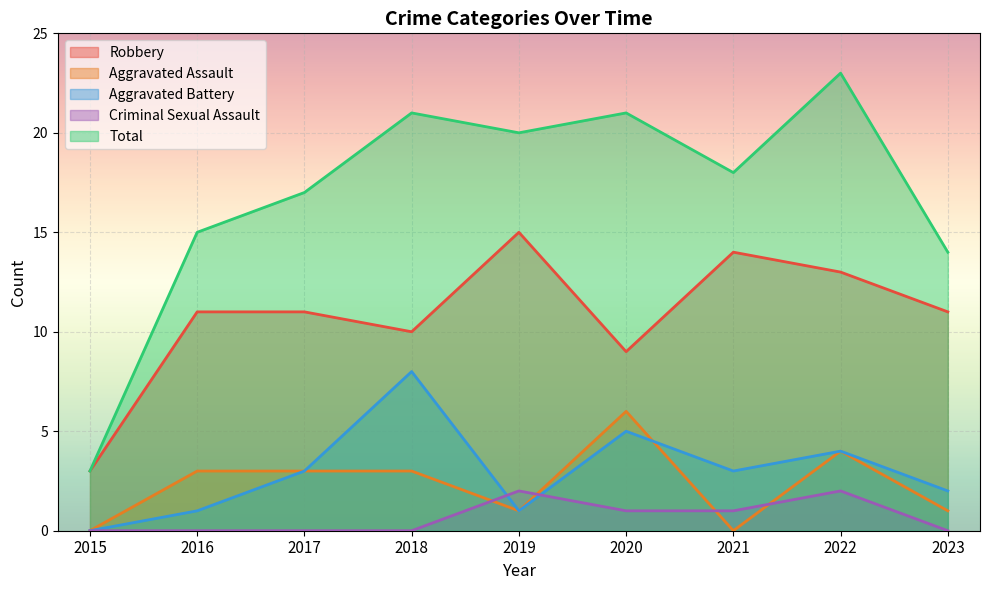

Which category has the lowest value across all series?

2015